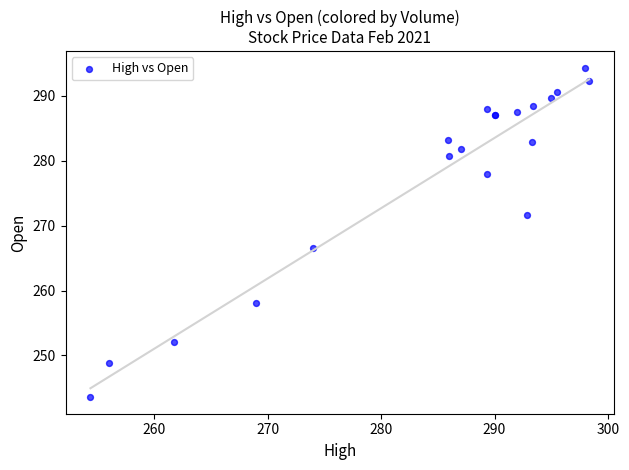

What Y value in the scatter plot is closest to 268?

266.5